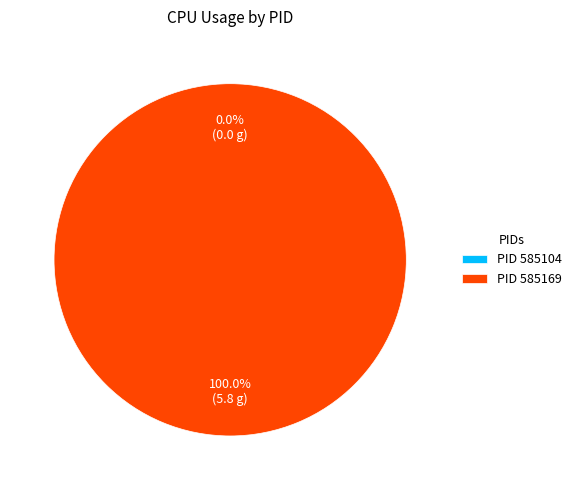

To the nearest percent, what is the difference between the 585169 and 585104 slice percentages?

100%